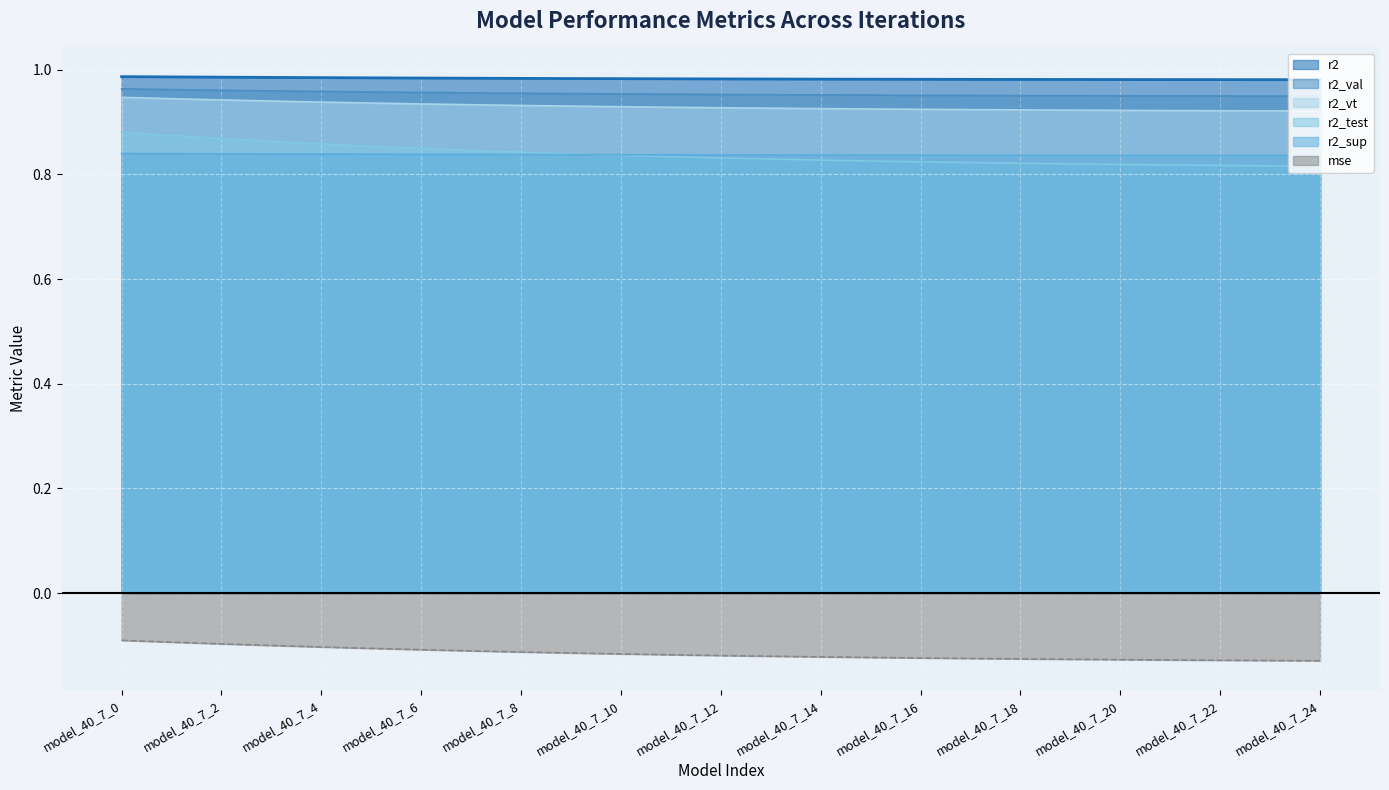

True or false: r2 has a value of 1.7 at model_40_7_17.

False